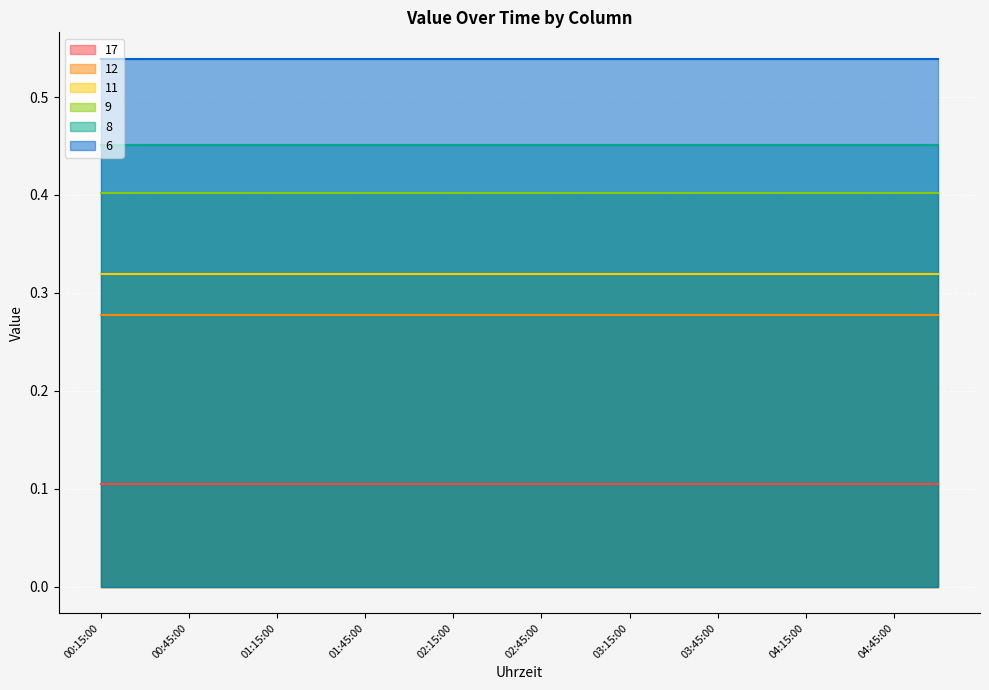

At which label is 11 closest to 0?

00:15:00